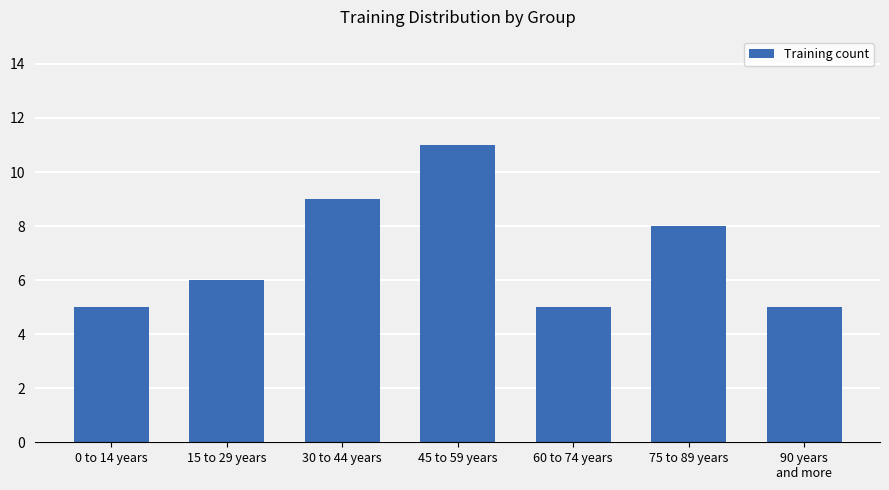

Approximately how many times larger is the value at 30 to 44 years compared to 0 to 14 years?

1.8